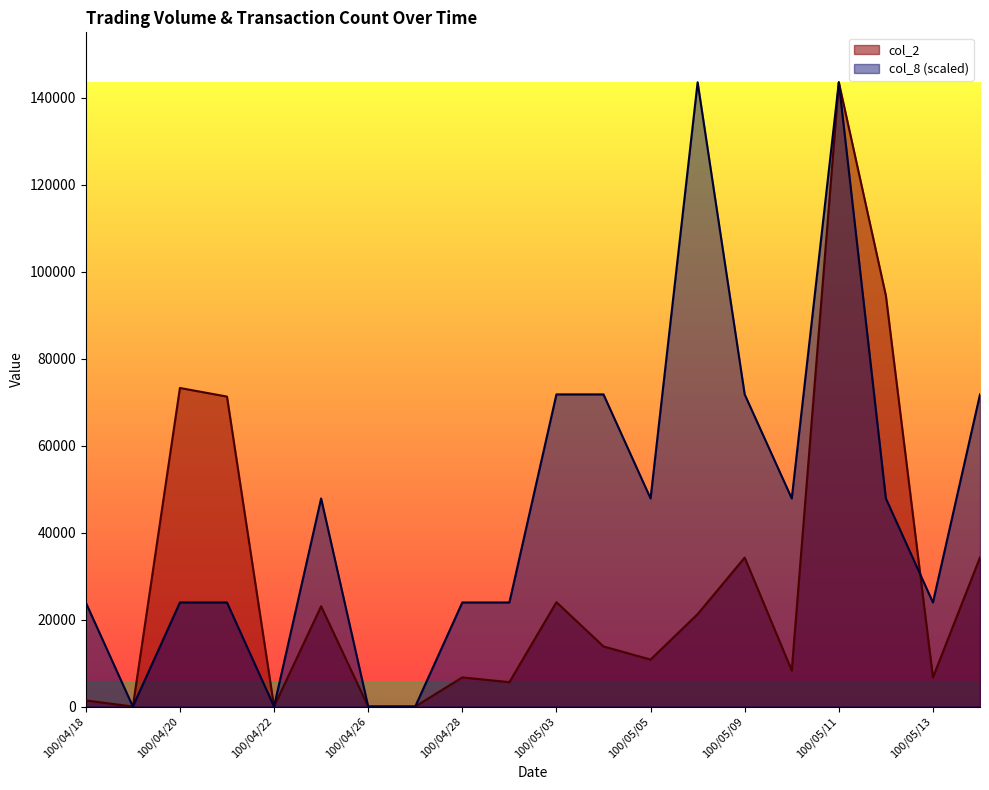

What position from the left is 100/04/29?

10